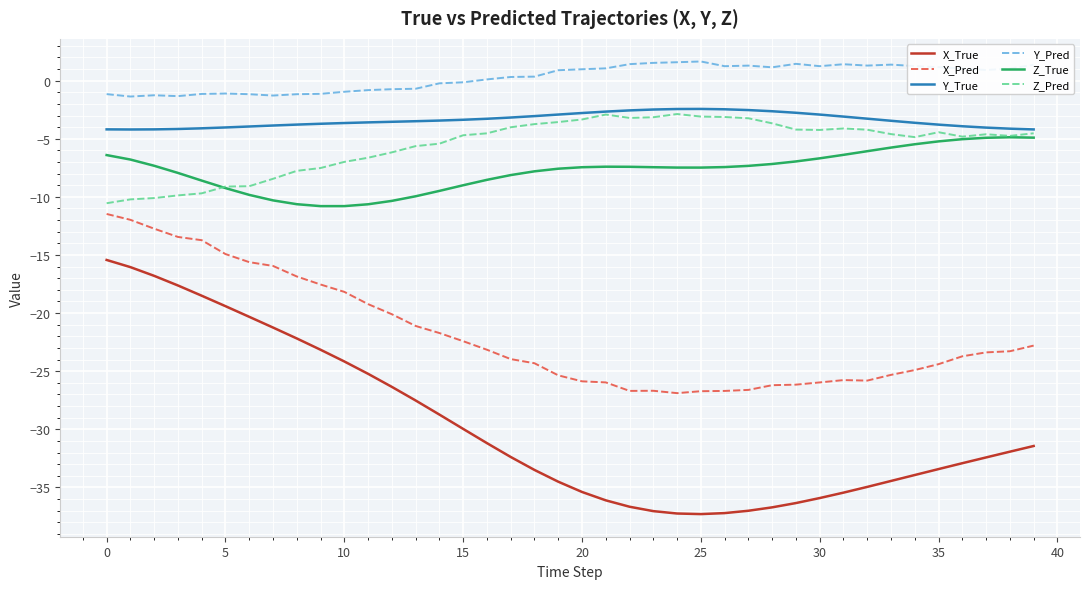

Which series has the largest range (max minus min)?

X_True